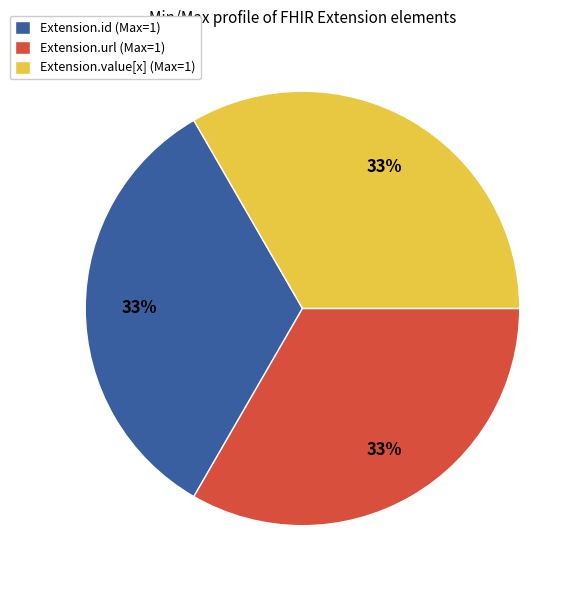

Does any single category account for the majority?

No